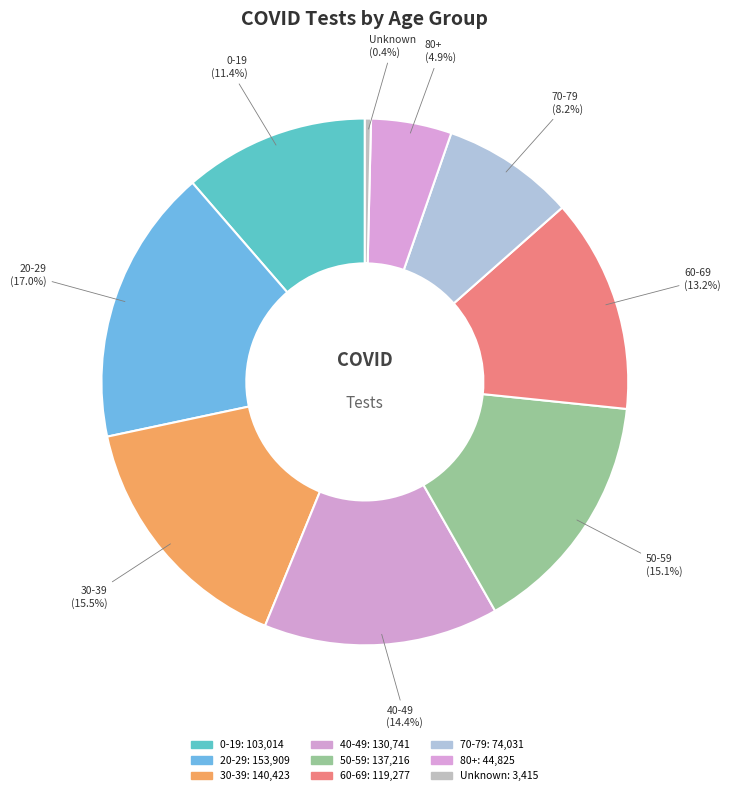

Does any single category account for the majority?

No